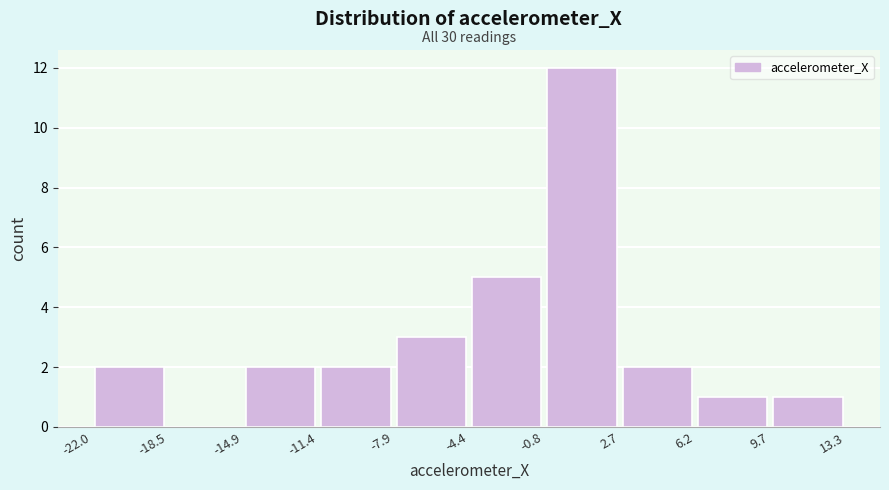

Which range on the x-axis has the tallest bar?

-0.8 to 2.7